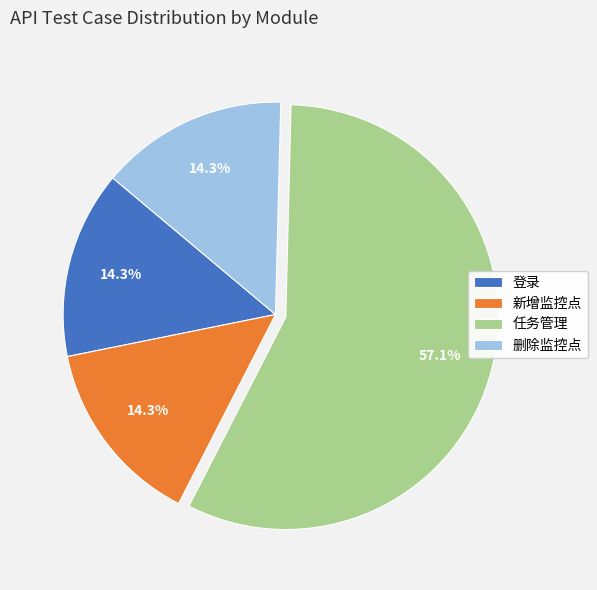

What percentage is the 登录 slice, to the nearest percent?

14%